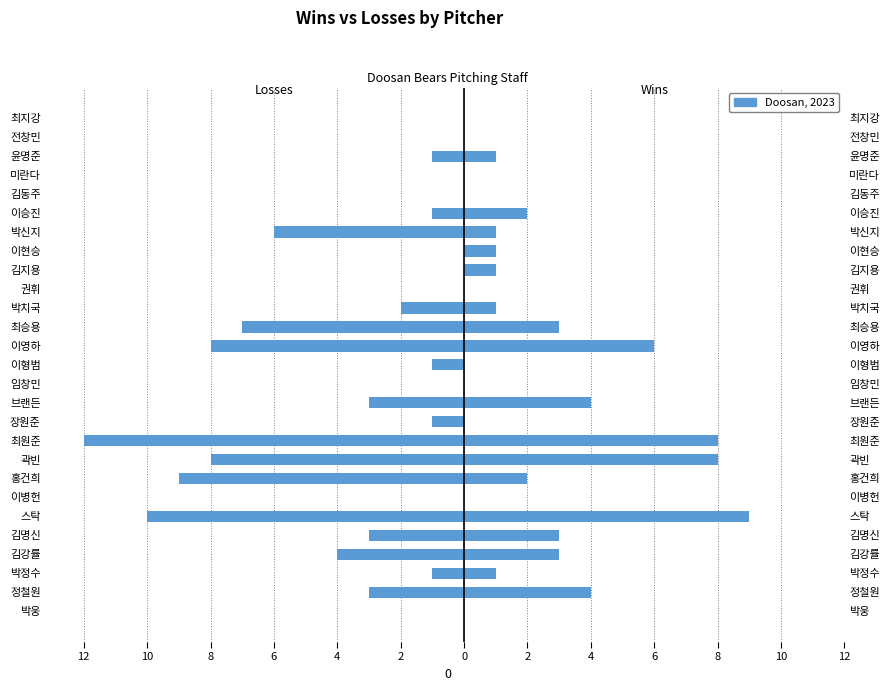

The W (Wins) series shows -3 at 김동주. True or false?

False